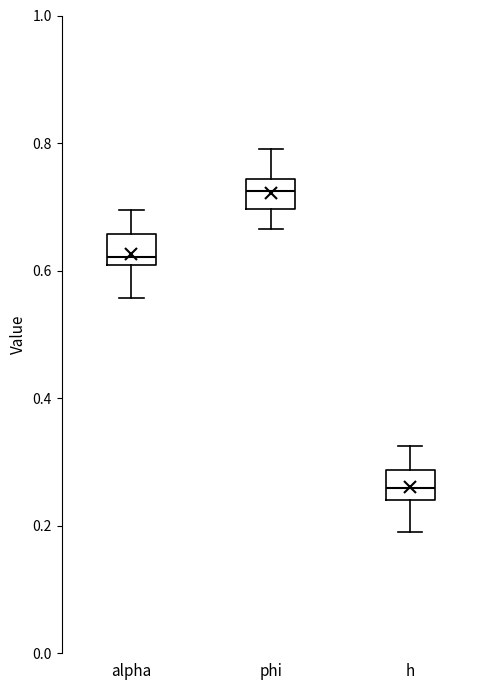

Which box's median line is the highest?

phi